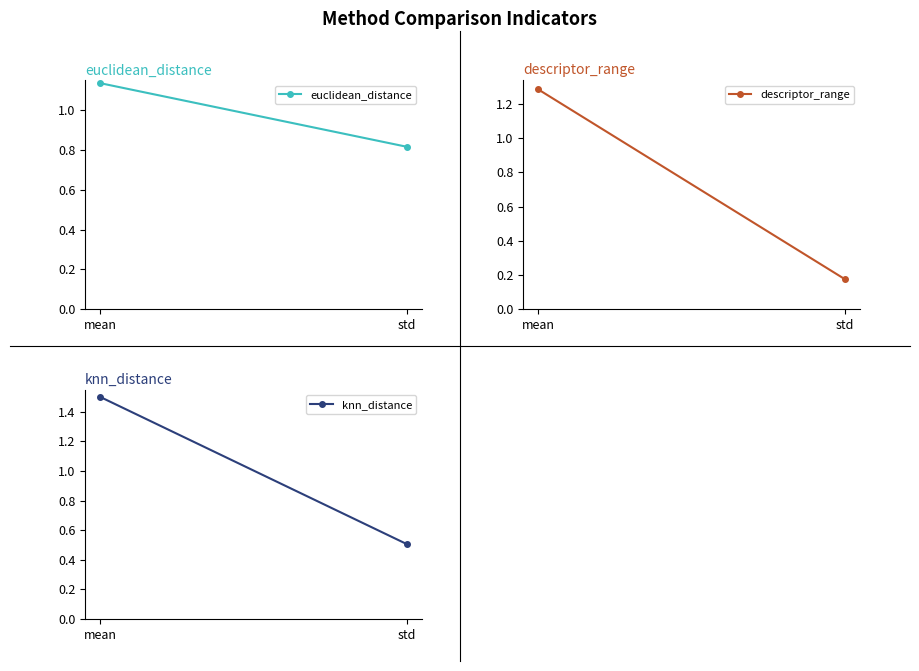

What position from the left is std?

2